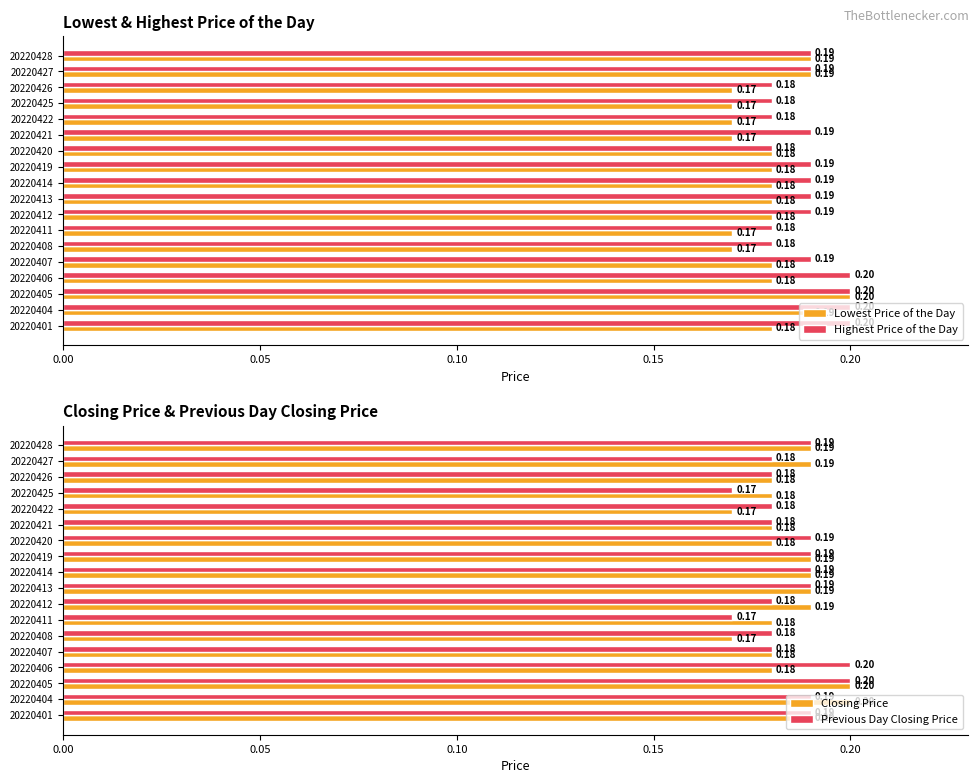

Is the value of Closing Price at 20220404 greater than the value of Previous Day Closing Price at 20220419?

Yes